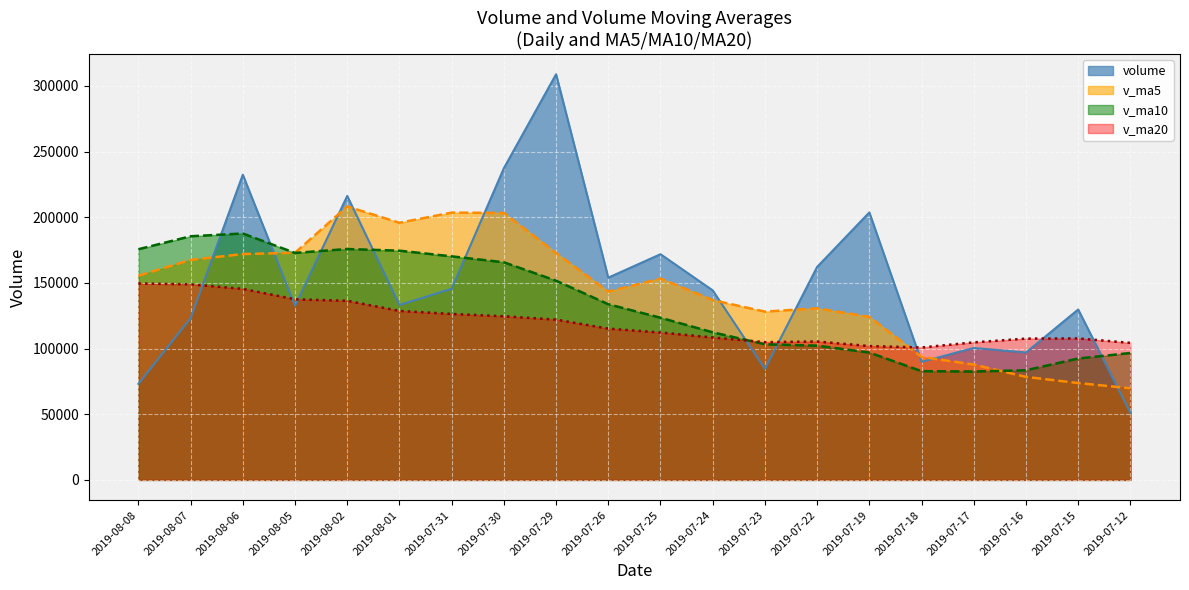

Reading left to right, extract all data points from this chart.

volume: 73108.6	123175.5	232425.4	132531.3	216225.4	133182.3	145572.0	237358.0	308916.2	154005.5	171860.2	144315.3	84498.4	162189.4	203691.0	89900.3	100453.7	97040.2	129758.1	51081.8
v_ma5: 155493.2	167508.0	171987.3	172973.8	208250.8	195806.8	203542.4	203291.0	172719.1	143373.7	153310.9	136918.9	128146.6	130654.9	124168.7	93646.8	87837.8	78443.3	73753.0	69754.9
v_ma10: 175650.0	185525.2	187639.2	172846.5	175812.3	174558.8	170230.6	165718.8	151687.0	133771.2	123478.8	112378.3	103294.9	102203.9	96961.8	82797.7	82527.2	83474.7	92425.1	96625.8
v_ma20: 149564.4	148951.8	145467.0	137525.2	136387.0	128678.3	126378.9	124596.8	122056.1	115198.5	112232.6	108442.7	104868.1	105398.3	101912.5	100826.0	104731.2	107590.8	107739.9	104336.4